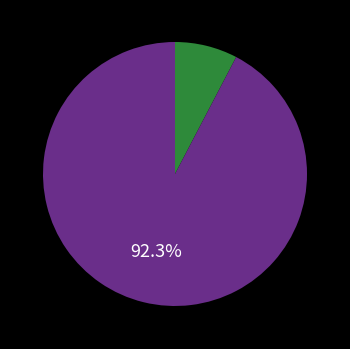

Is there any slice that represents more than half of the pie?

Yes